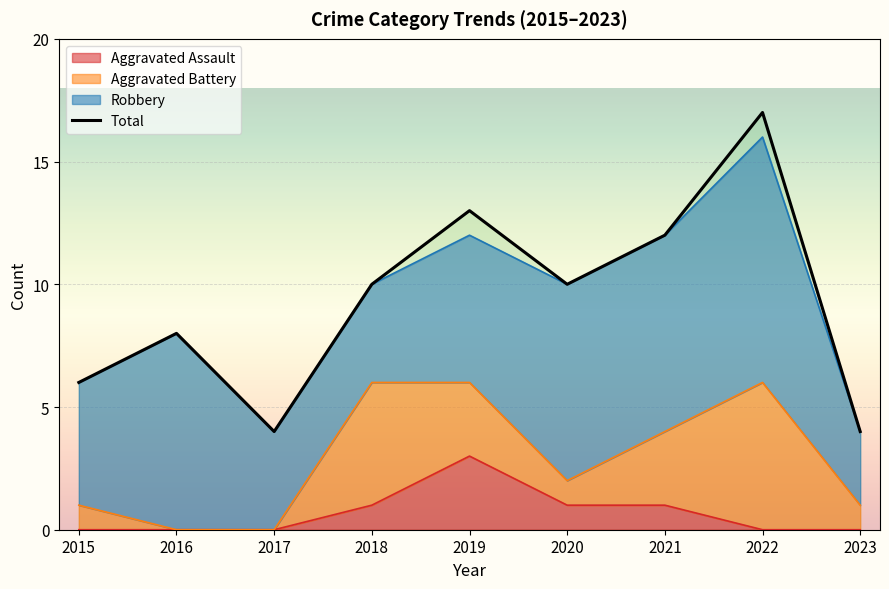

List the labels in order of value, smallest first.

2017, 2023, 2015, 2016, 2018, 2020, 2021, 2019, 2022